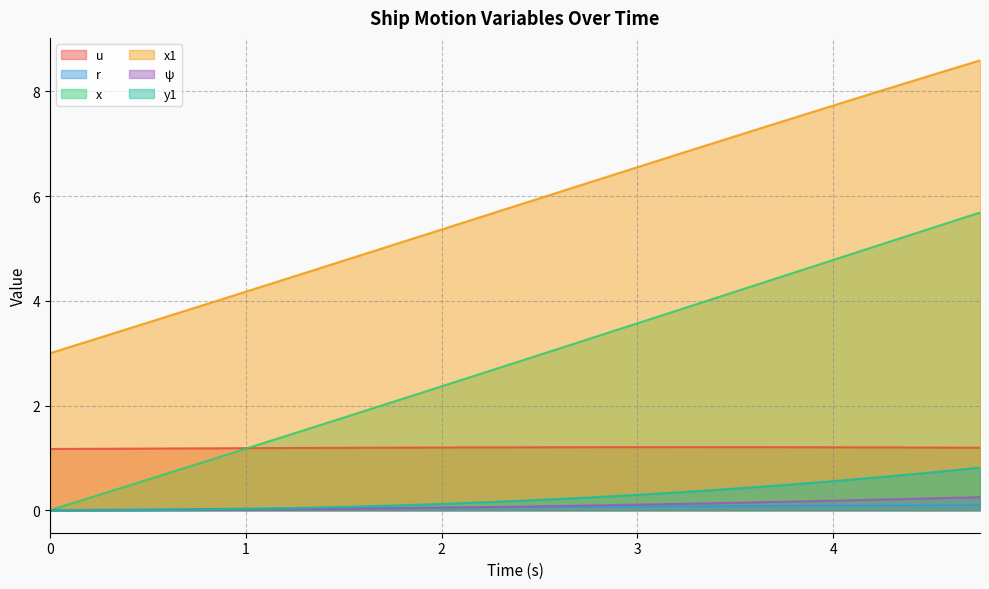

True or false: x has a value of 8.1 at 4.5.

False